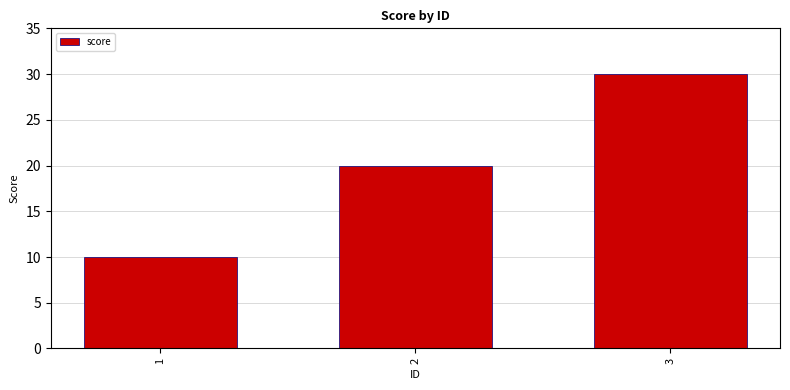

Between 3 and 1, which is larger?

3